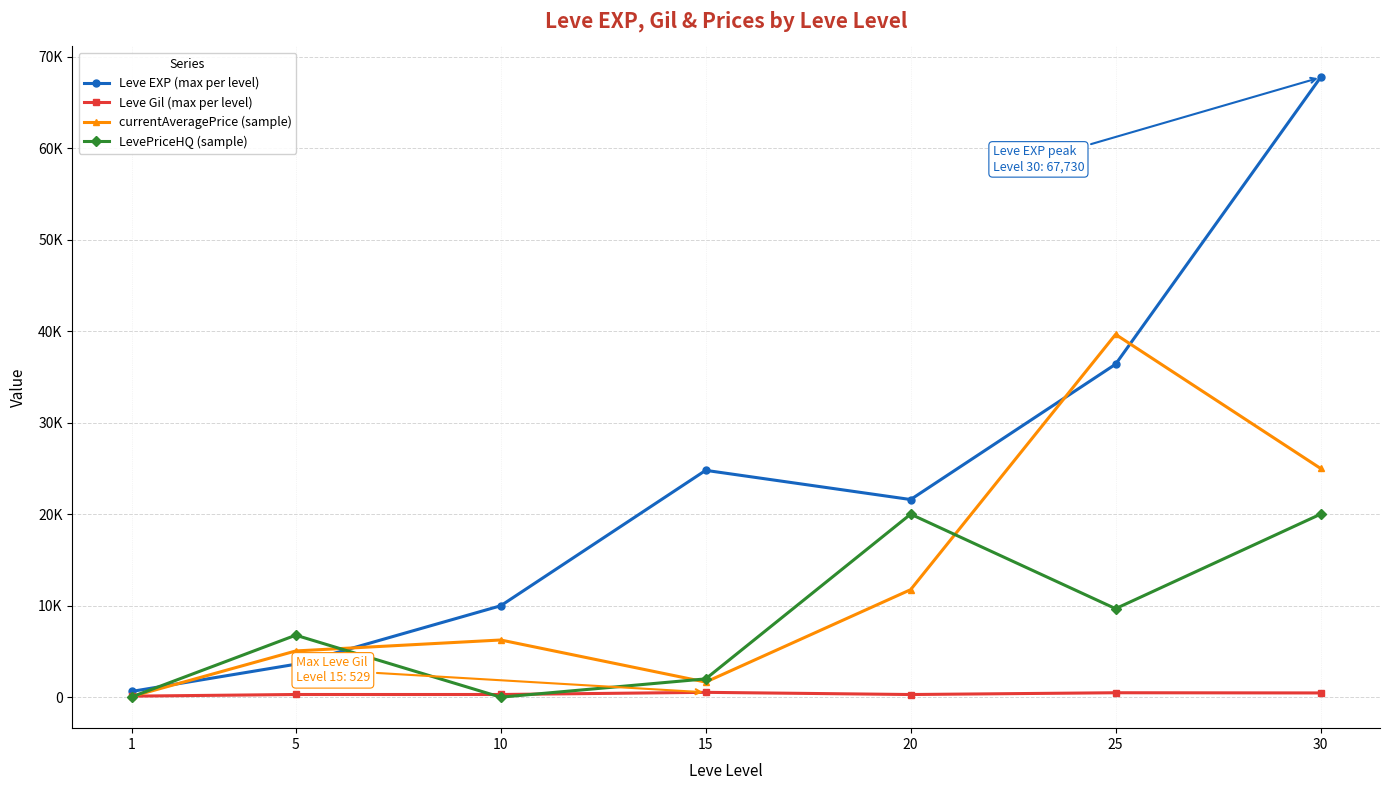

What is the sum of the Leve EXP (max per level) values at 20 and 10?

31590